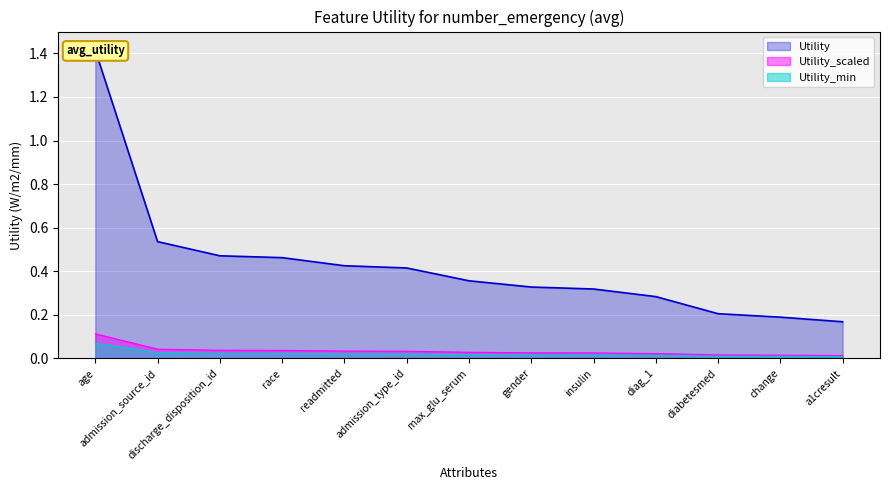

At which label is the value closest to 0?

a1cresult